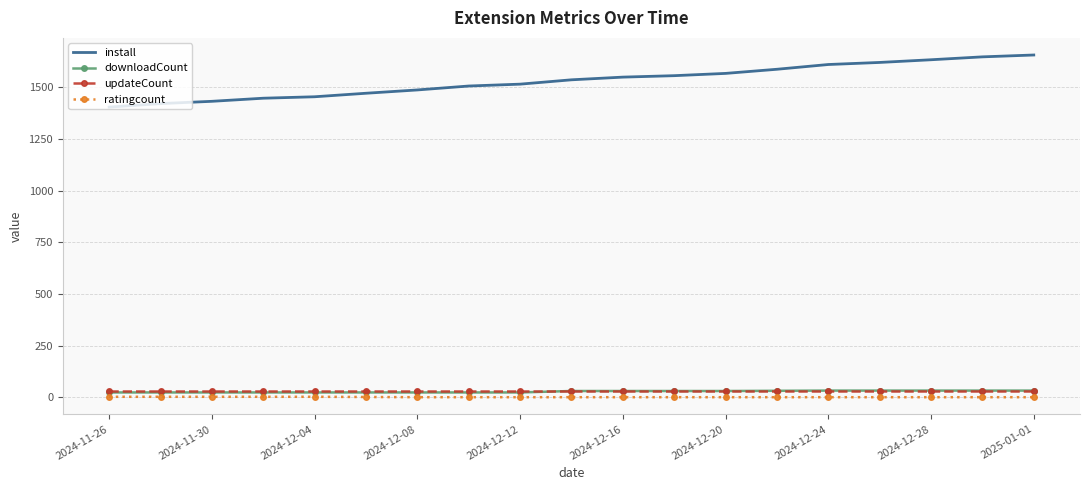

How many values in the ratingcount series exceed 1?

6